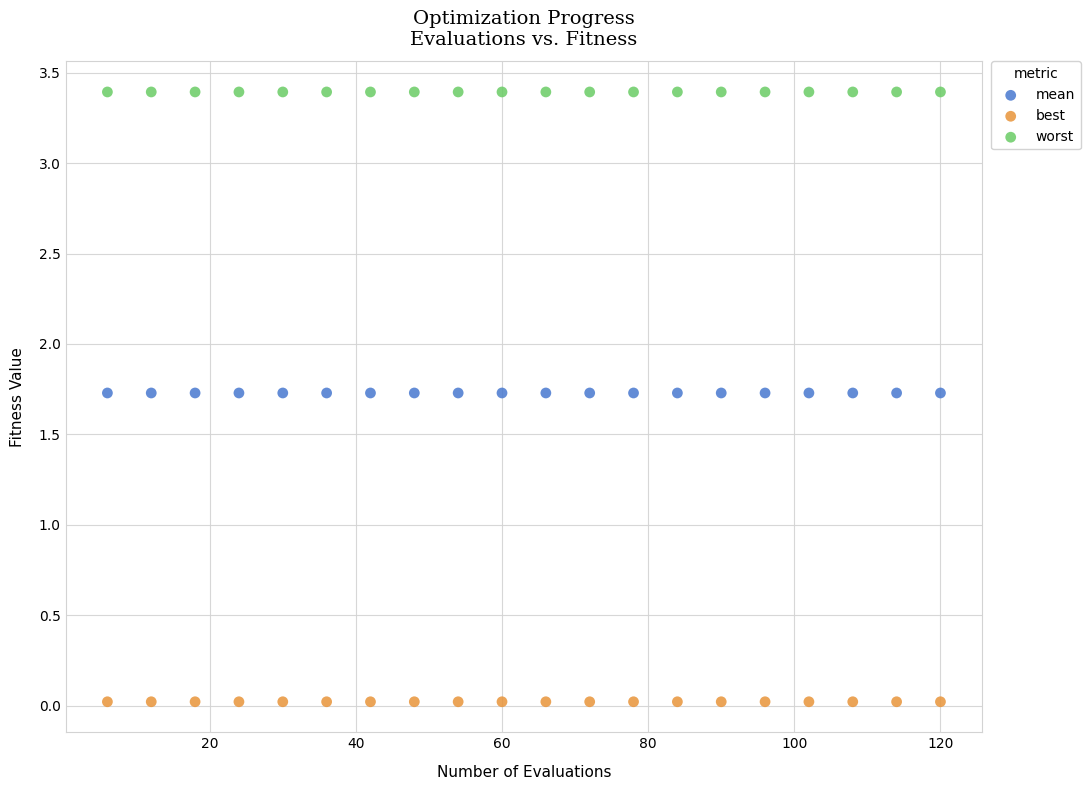

What are all the series names shown in the legend?

mean, best, worst